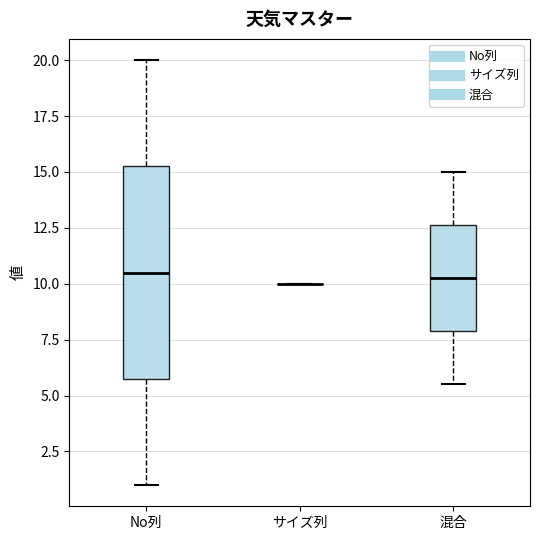

Where does the median line of the box for No列 sit on the y-axis? The values are not printed on the chart, so give them approximately, as read against the axis.

10.5